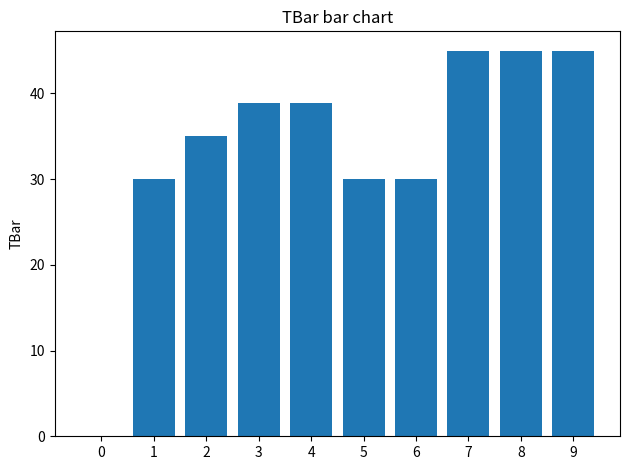

What is the greatest value displayed?

45.0